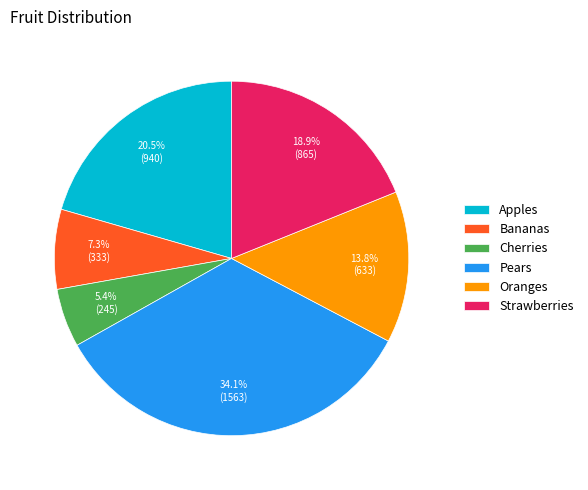

To the nearest percent, what percentage of the pie is Pears?

34%